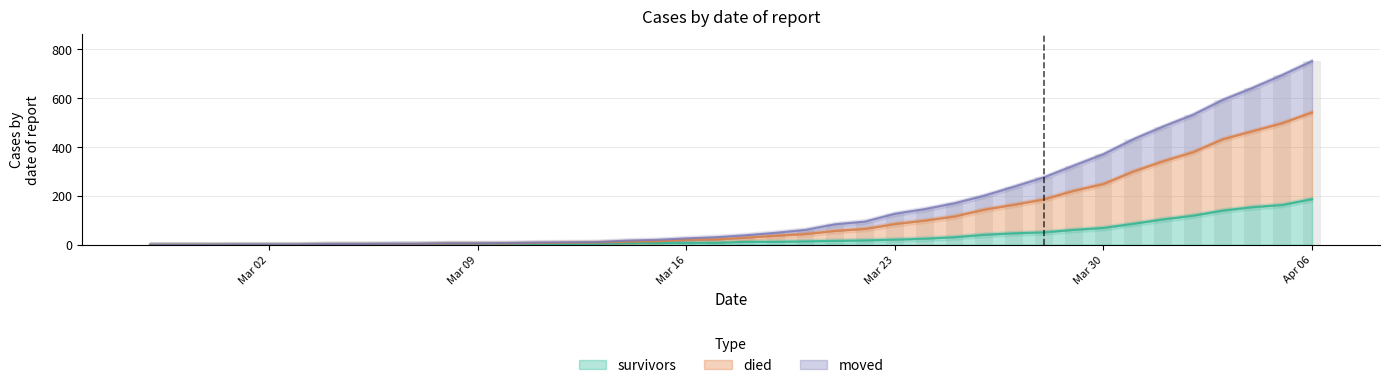

What are all the series names shown in the legend?

survivors, died, moved